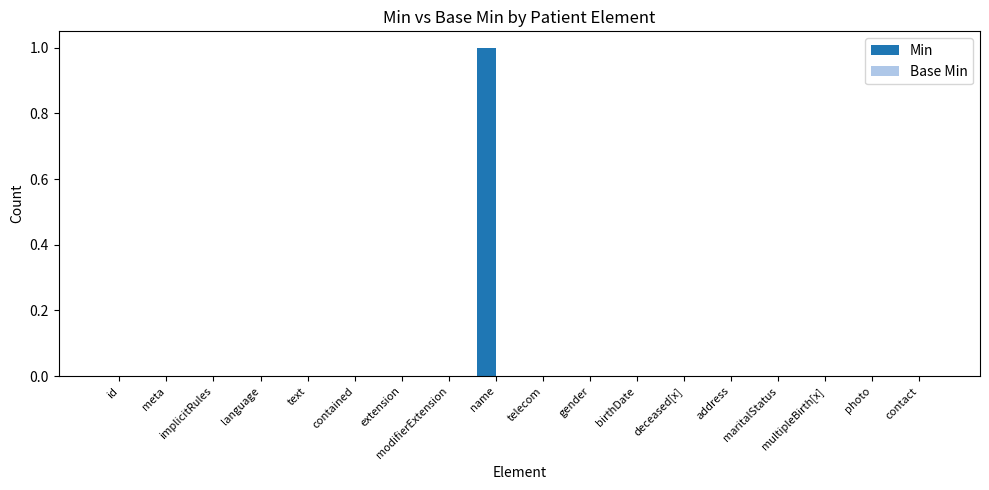

Is it true that the value at implicitRules is 0?

True